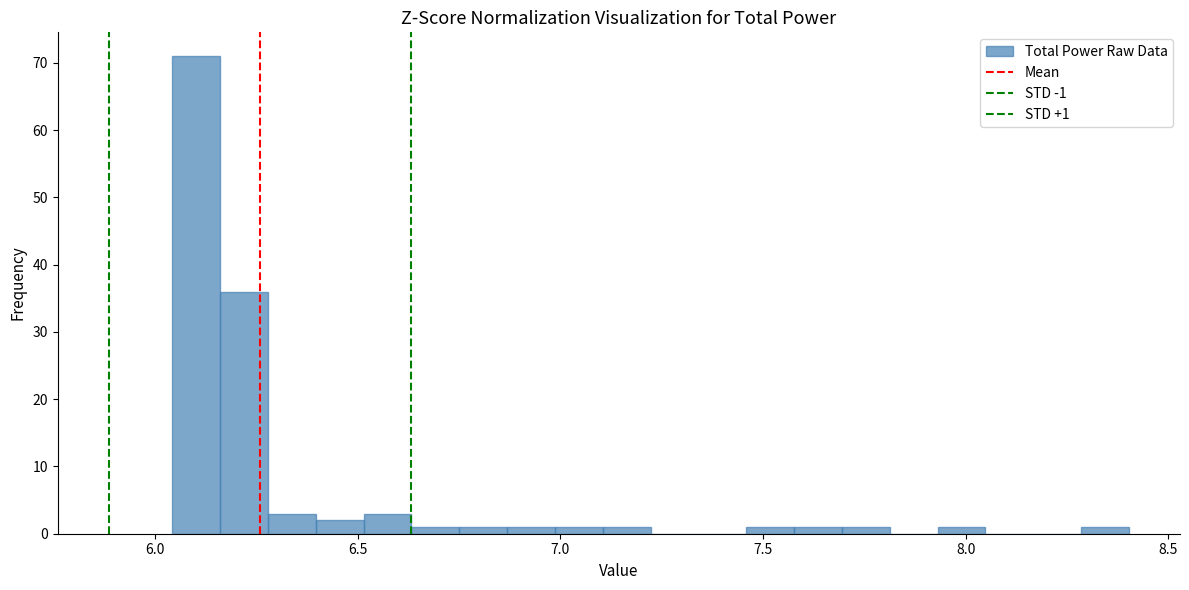

Read against the x-axis, roughly where is the centre of the tallest bar?

6.10